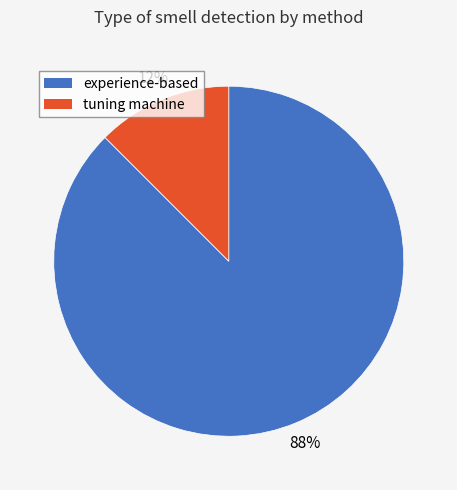

To the nearest percent, what is the average slice percentage?

50%